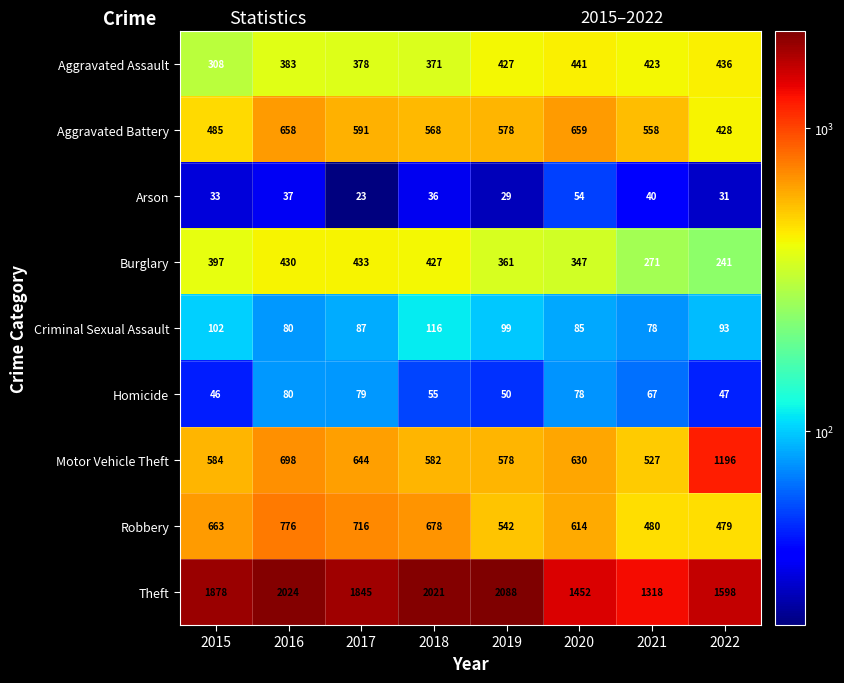

What is the spread (max minus min) of values at 2015?

1845